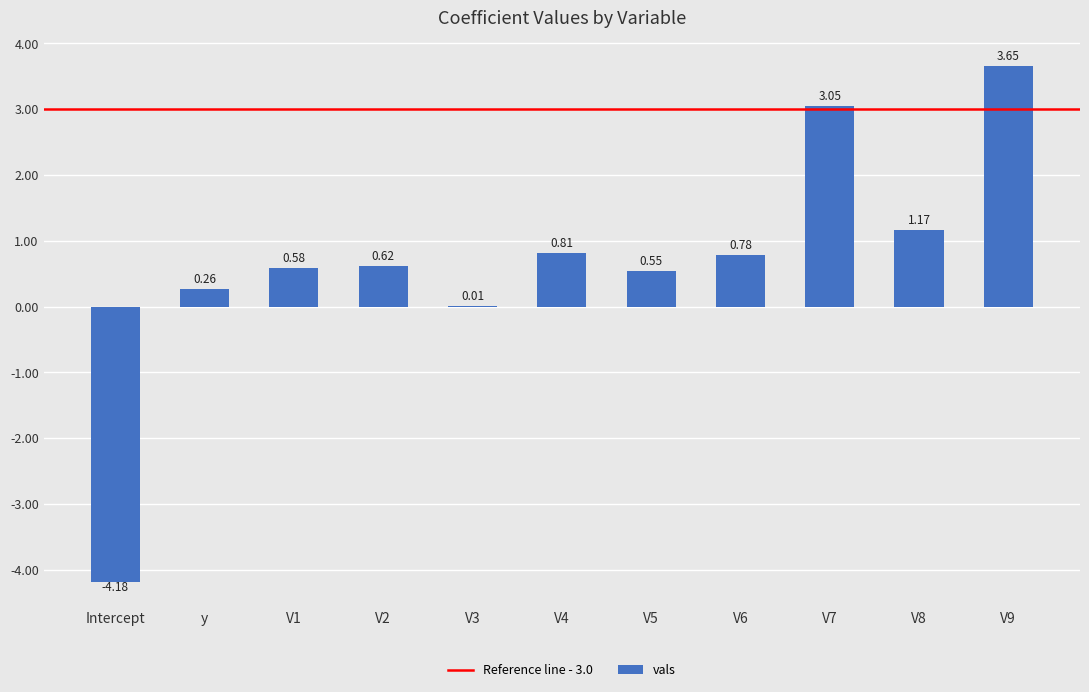

Where does the data first go above 0?

y